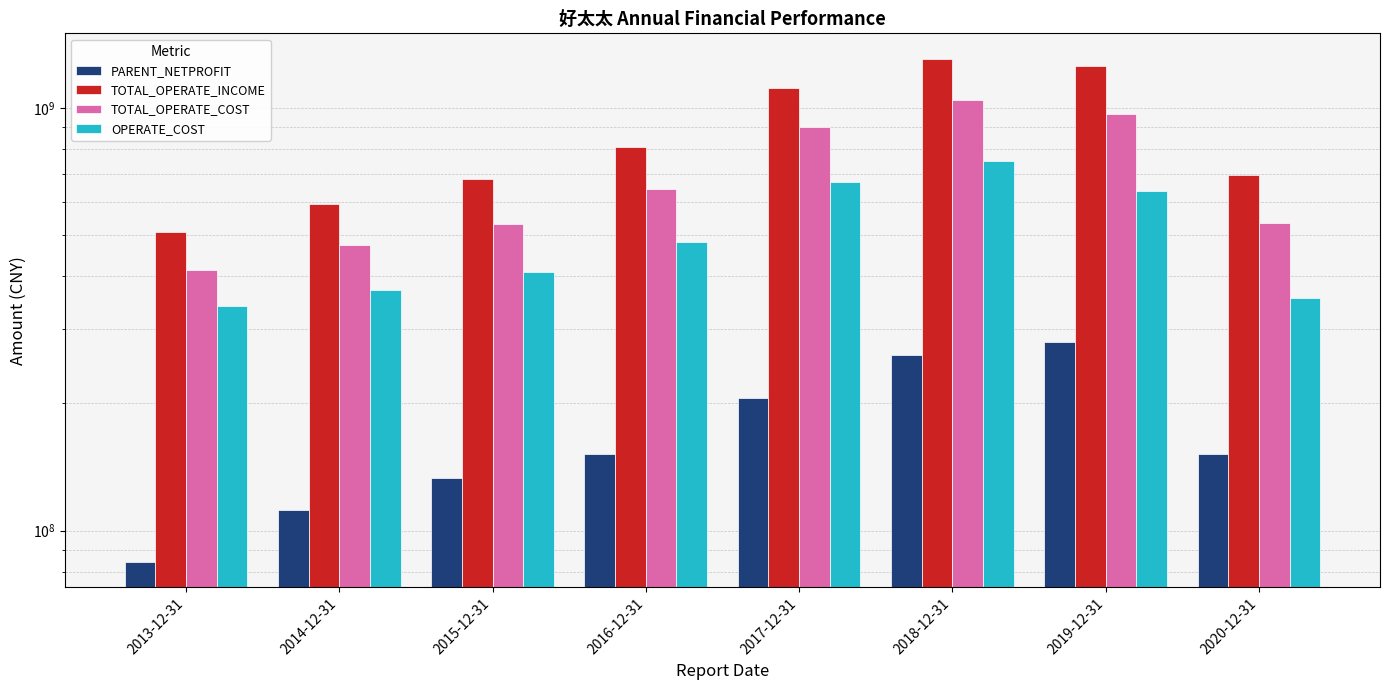

What is the maximum value for OPERATE_COST?

751324845.9